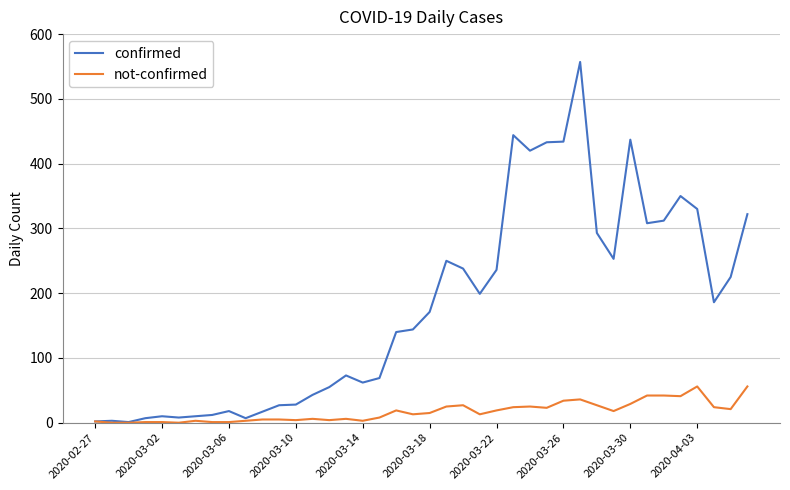

What is the greatest value displayed?

557